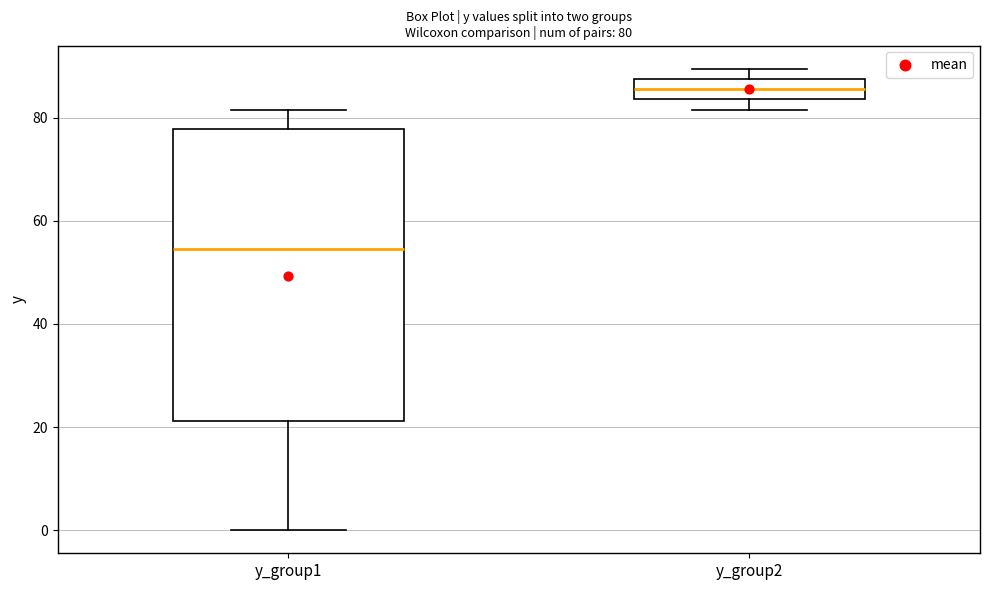

Comparing the boxes themselves (not the whiskers), which one is the tallest?

y_group1